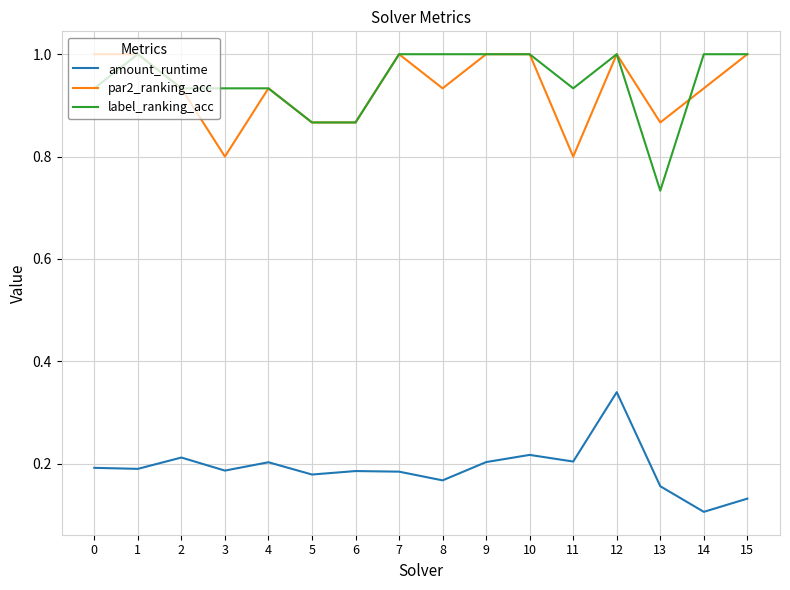

At which label is amount_runtime closest to 0?

14